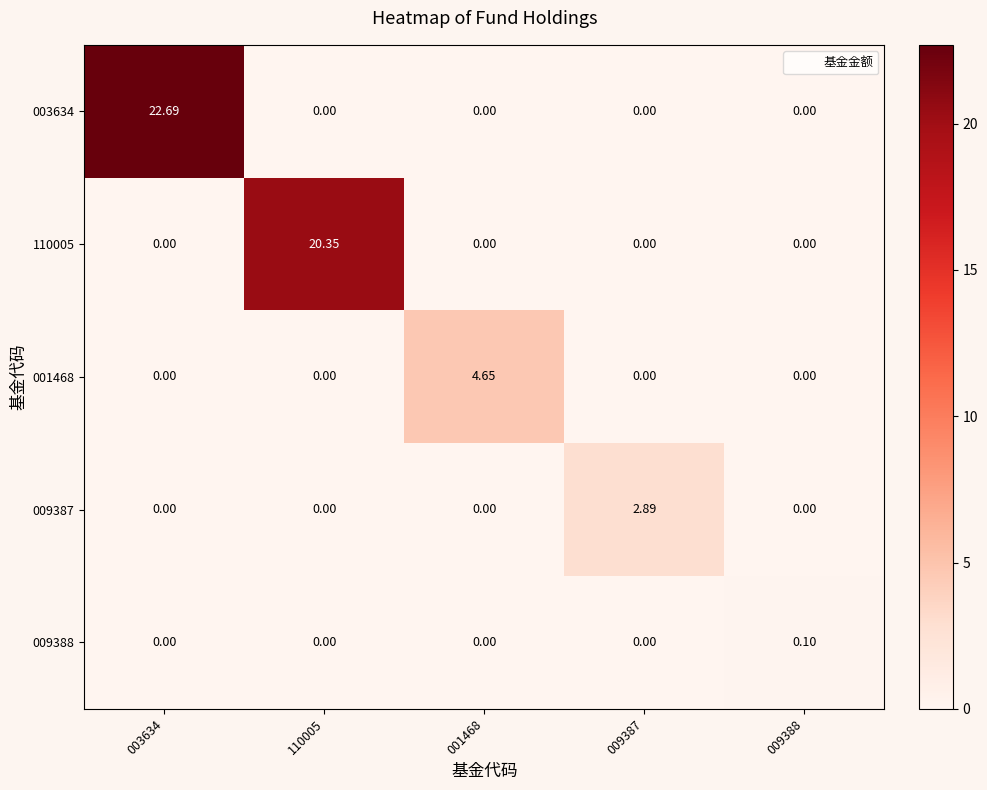

What is the maximum value shown in the chart?

22.7